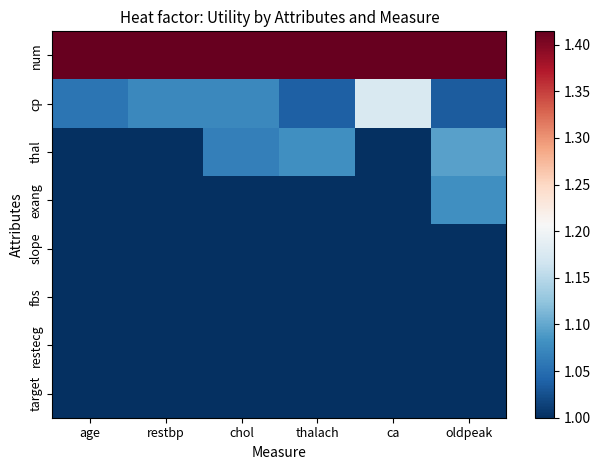

At which category is the sum across all series the highest?

oldpeak